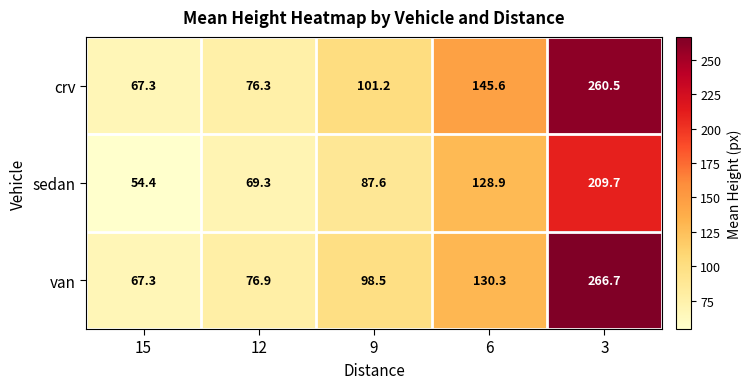

What is the difference between the maximum and minimum values in the crv series?

193.2